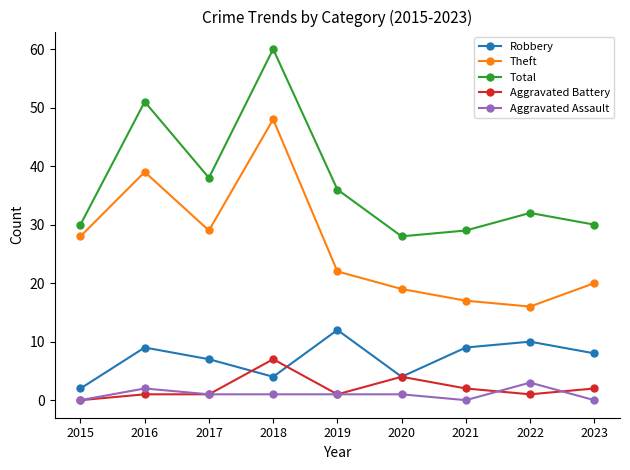

Reading left to right, list all the values displayed in this chart.

Robbery: 2015=2	2016=9	2017=7	2018=4	2019=12	2020=4	2021=9	2022=10	2023=8
Theft: 2015=28	2016=39	2017=29	2018=48	2019=22	2020=19	2021=17	2022=16	2023=20
Total: 2015=30	2016=51	2017=38	2018=60	2019=36	2020=28	2021=29	2022=32	2023=30
Aggravated Battery: 2015=0	2016=1	2017=1	2018=7	2019=1	2020=4	2021=2	2022=1	2023=2
Aggravated Assault: 2015=0	2016=2	2017=1	2018=1	2019=1	2020=1	2021=0	2022=3	2023=0